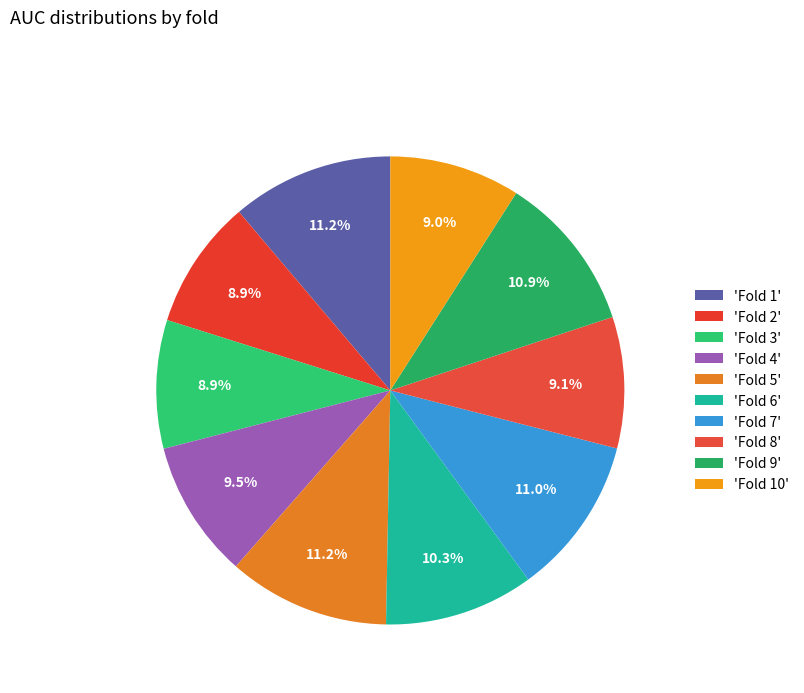

Count the number of slices in the pie.

10